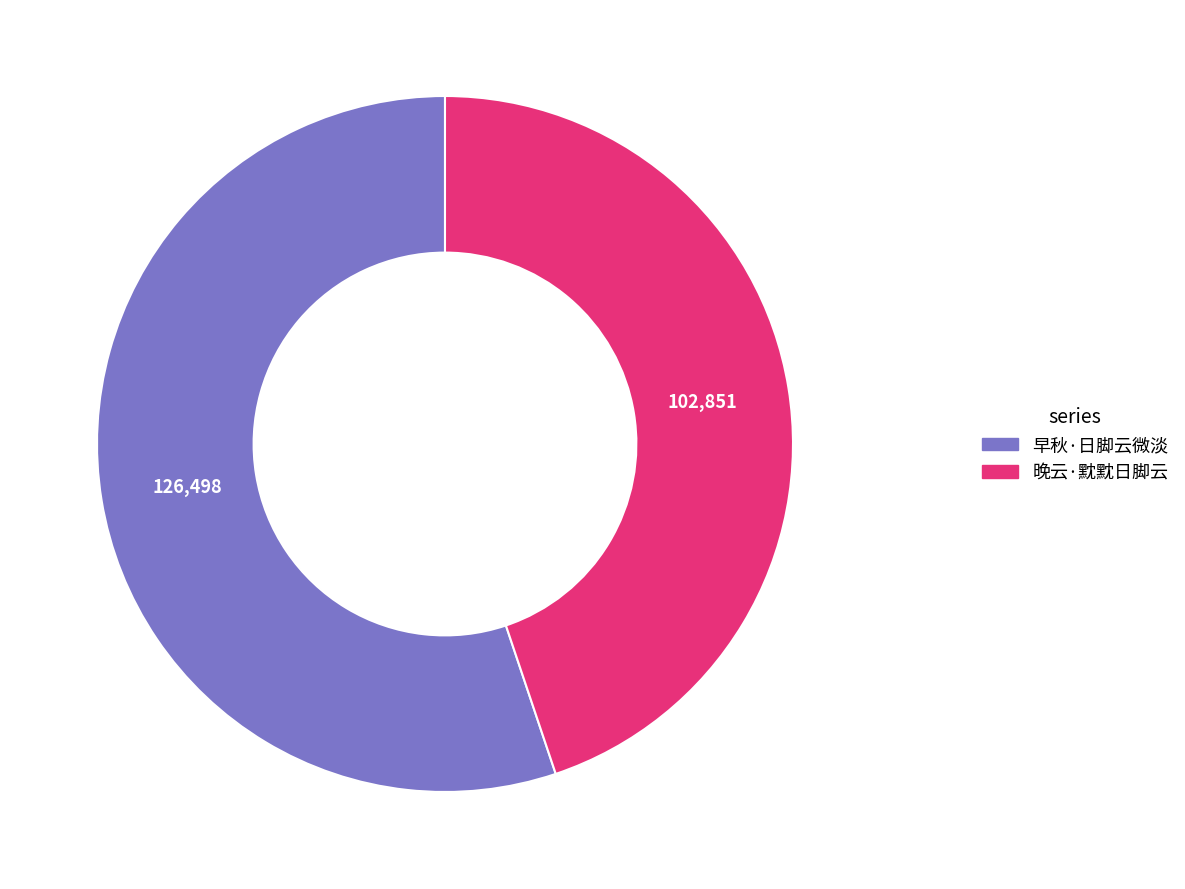

Which slice is the smallest?

晚云·黕黕日脚云